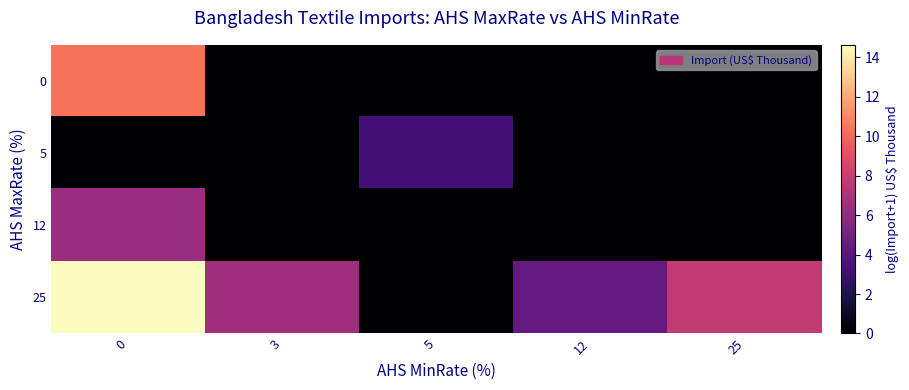

Between 3 and 5, which is larger?

3